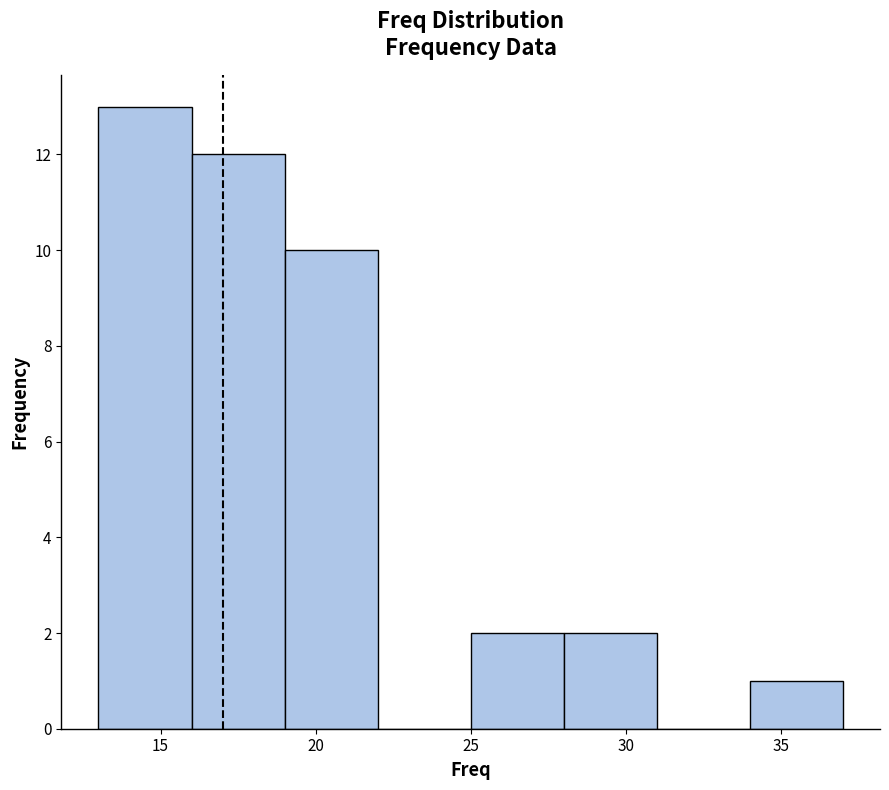

Reading left to right, transcribe this chart: for each bar, give the range it covers on the x-axis and its height. The values are not printed on the chart, so give them approximately, as read against the axis.

13 to 16: 13
16 to 19: 12
19 to 22: 10
22 to 25: 0
25 to 28: 2
28 to 31: 2
31 to 34: 0
34 to 37: 1